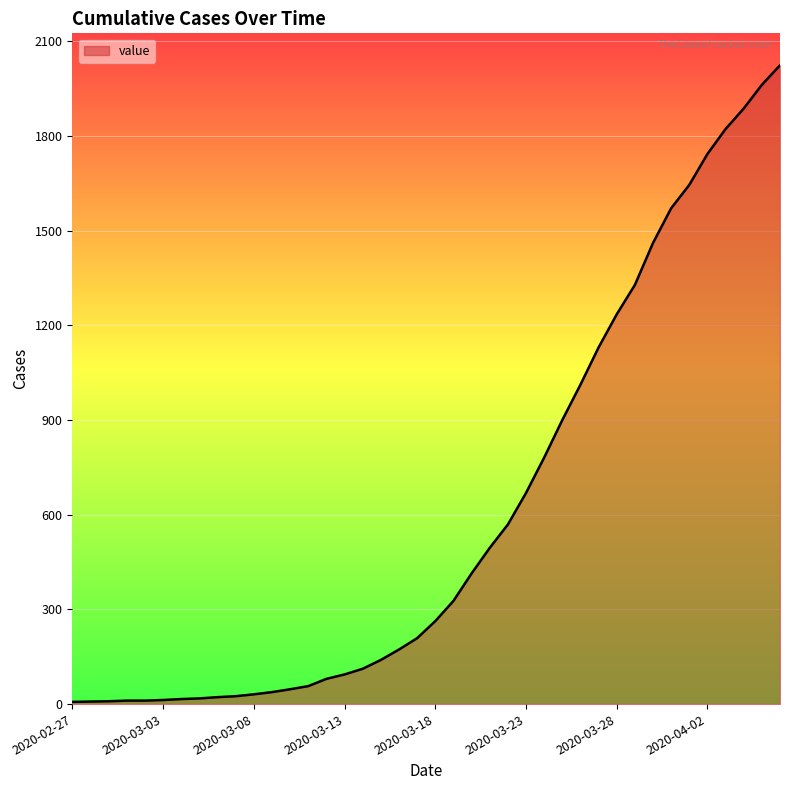

What is the difference between the maximum and minimum values?

2017